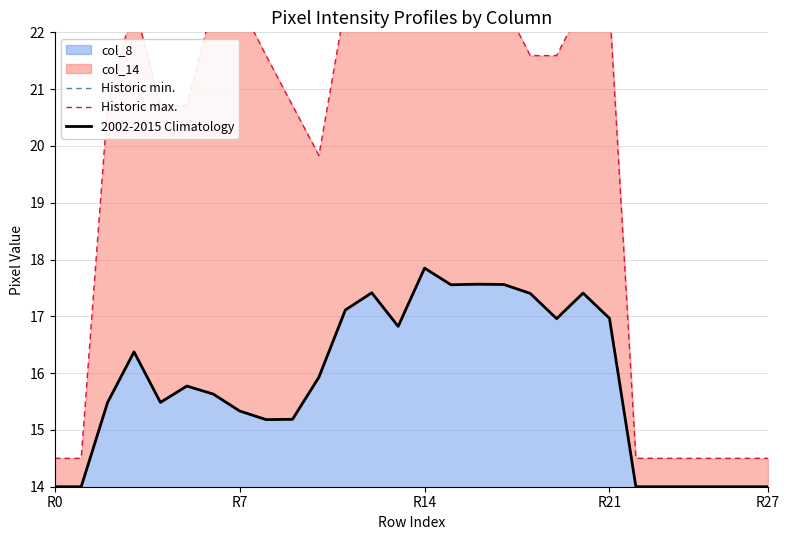

At 9, list the series in order from smallest to largest.

Historic min., 2002-2015 Climatology, Historic max.